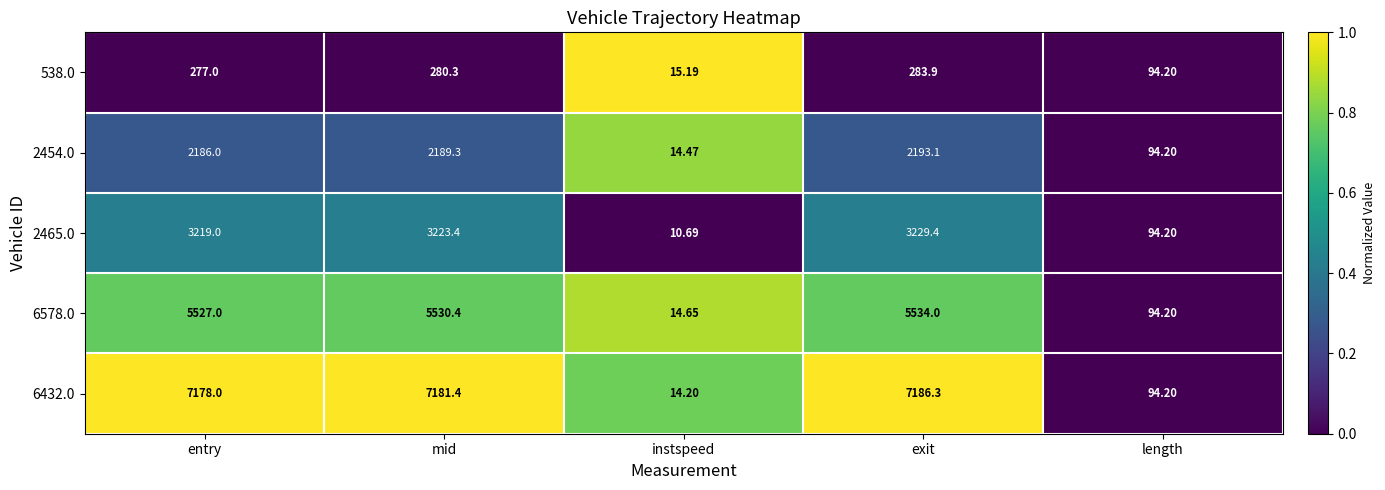

At which label is 6578.0 closest to 2774?

length